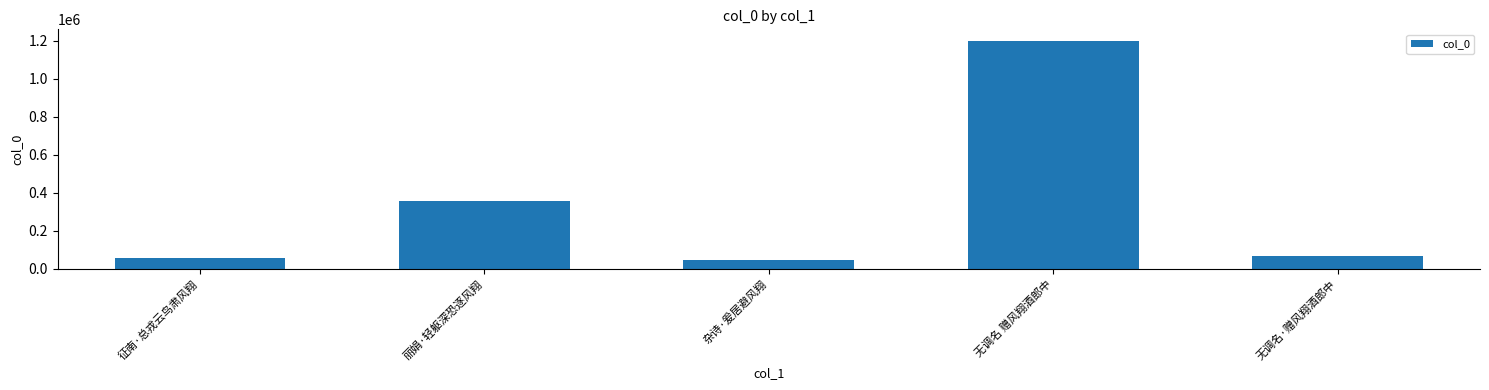

What is the ratio of the value at 丽娟·轻躯深恐逐风翔 to the value at 杂诗·爰居避风翔?

7.6